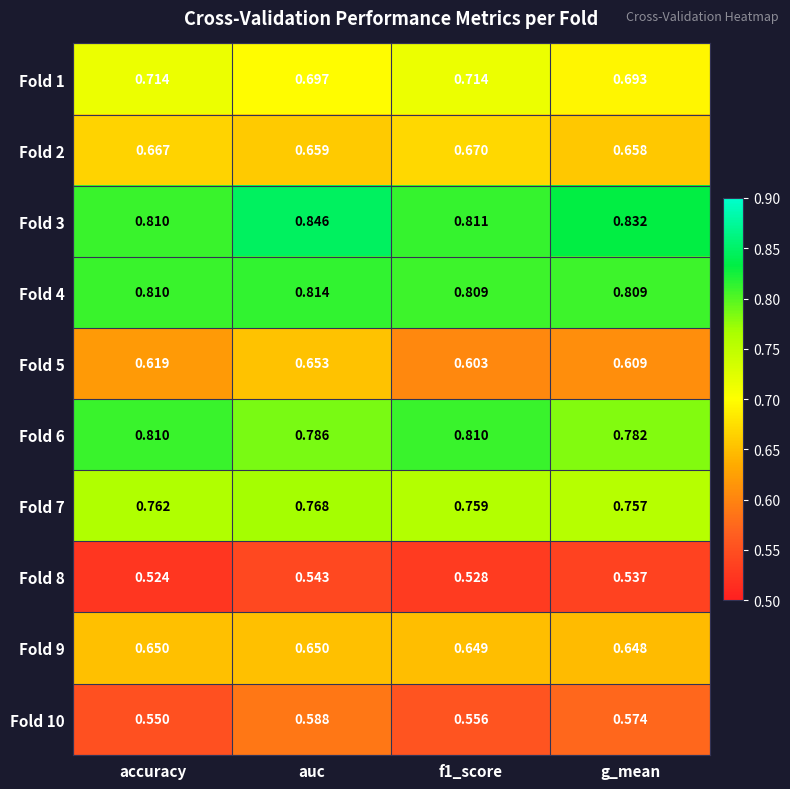

At f1_score, list the series in order from smallest to largest.

Fold 8, Fold 10, Fold 5, Fold 9, Fold 2, Fold 1, Fold 7, Fold 4, Fold 6, Fold 3